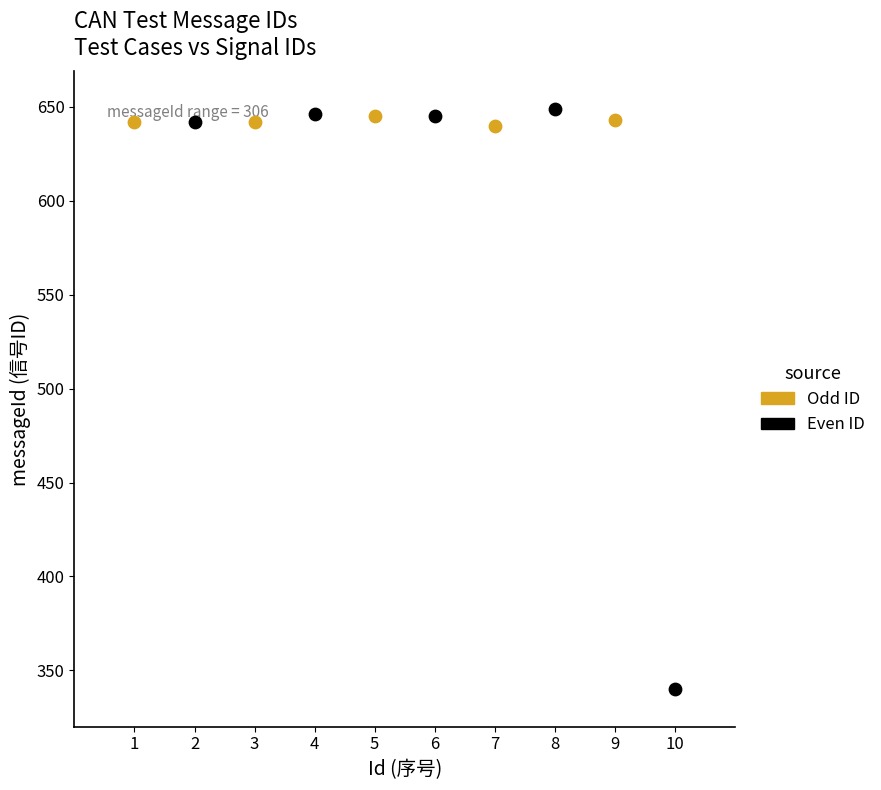

Which series reaches the minimum Y coordinate?

Even ID